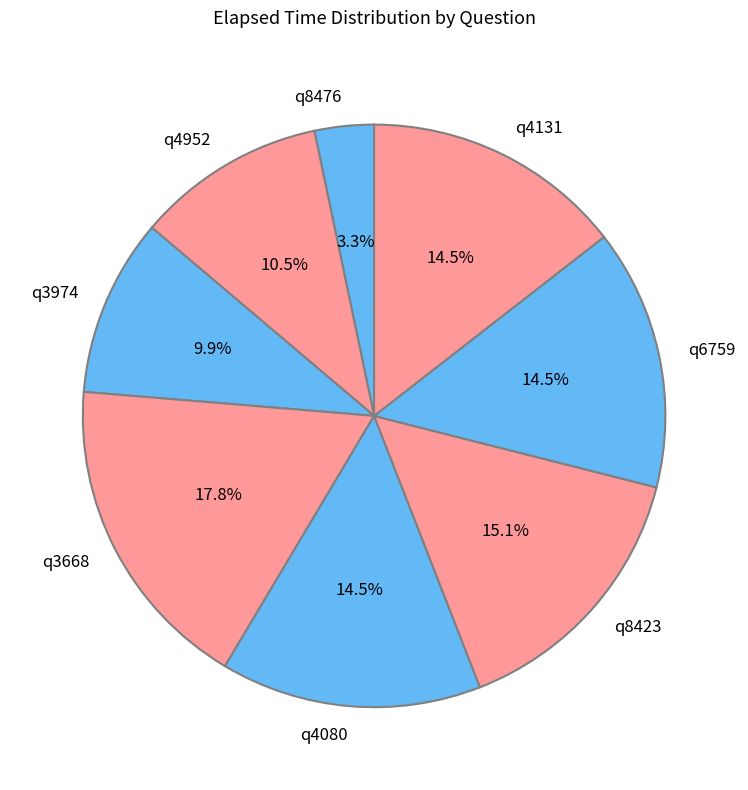

Count the number of slices in the pie.

8